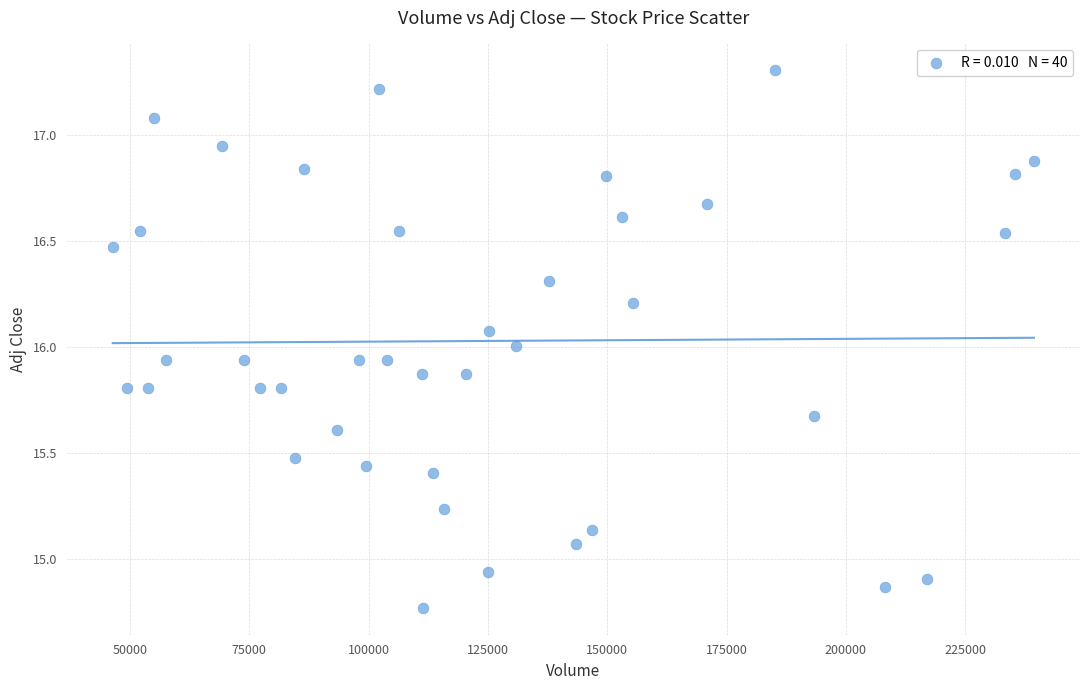

What is the range of Y values (max minus min)?

2.5